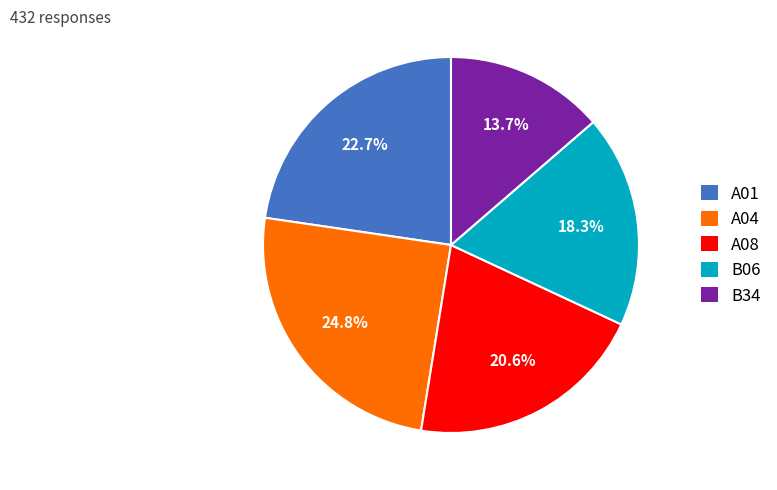

What is the largest slice in the pie chart?

A04